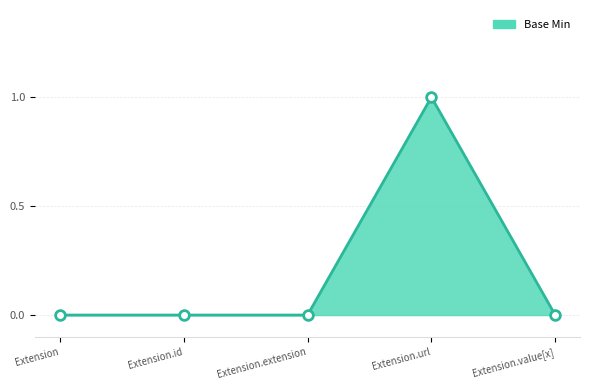

True or false: the data shows 0 at Extension.extension.

True